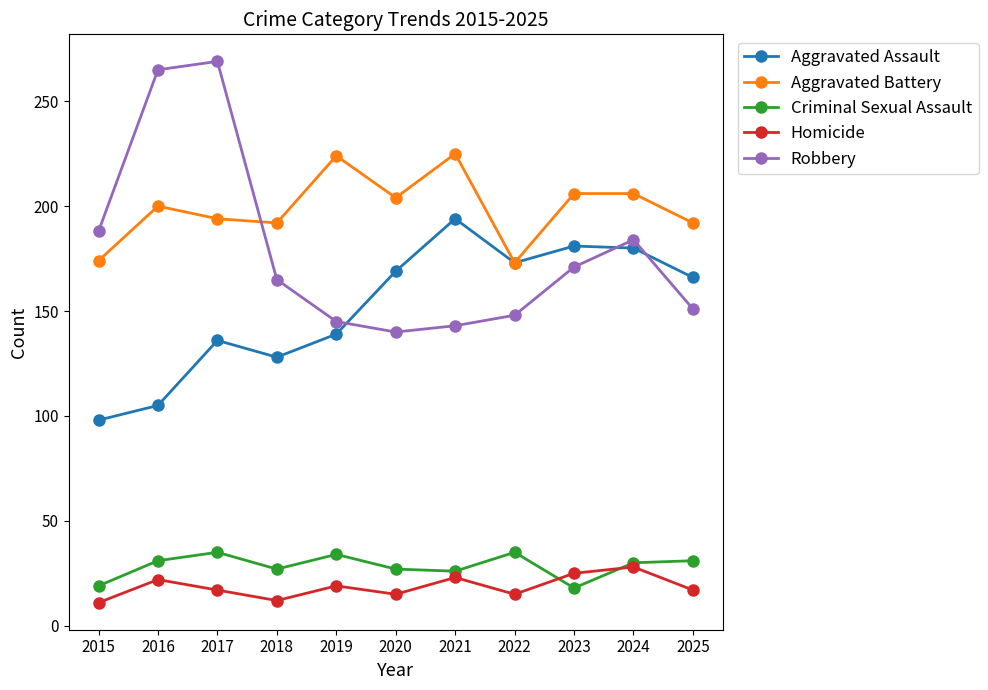

True or false: Aggravated Battery and Criminal Sexual Assault cross at least once.

False